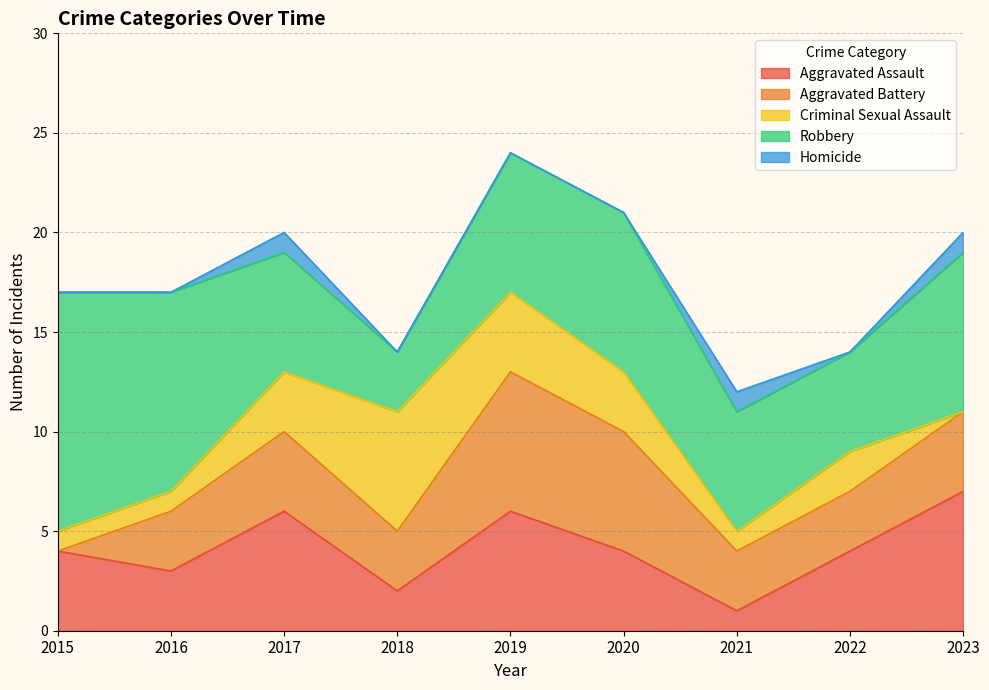

Reading left to right, what are all the values shown in this chart?

Aggravated Assault: 2015=4	2016=3	2017=6	2018=2	2019=6	2020=4	2021=1	2022=4	2023=7
Aggravated Battery: 2015=0	2016=3	2017=4	2018=3	2019=7	2020=6	2021=3	2022=3	2023=4
Criminal Sexual Assault: 2015=1	2016=1	2017=3	2018=6	2019=4	2020=3	2021=1	2022=2	2023=0
Robbery: 2015=12	2016=10	2017=6	2018=3	2019=7	2020=8	2021=6	2022=5	2023=8
Homicide: 2015=0	2016=0	2017=1	2018=0	2019=0	2020=0	2021=1	2022=0	2023=1